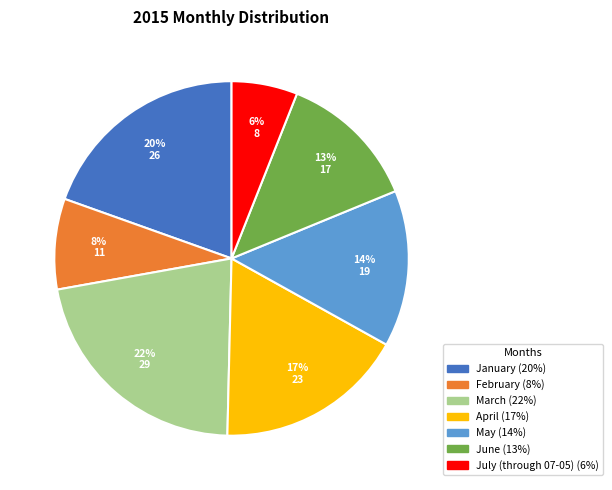

Which has a higher value, May or March?

March